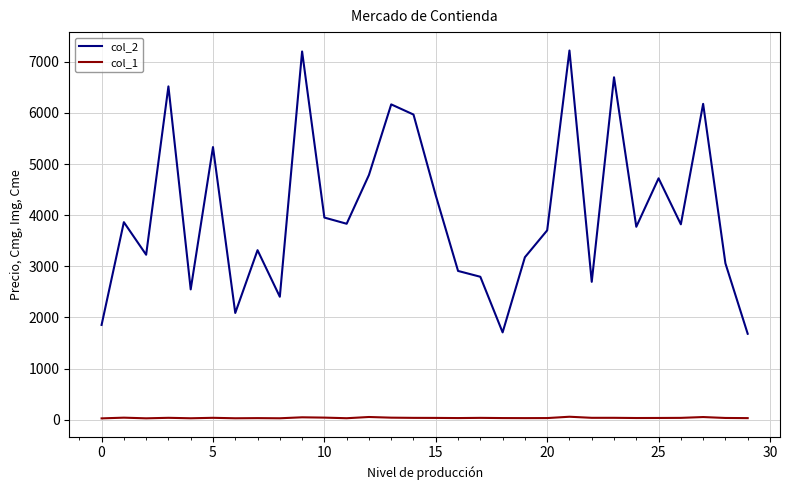

True or false: col_1 and col_2 intersect in this chart.

False